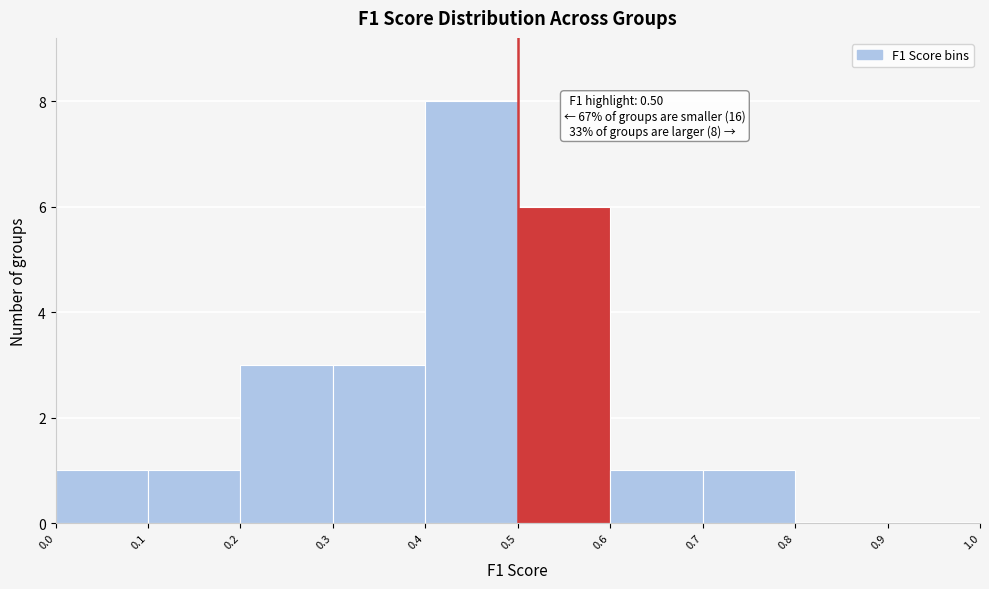

Which range on the x-axis has the tallest bar?

0.4 to 0.5